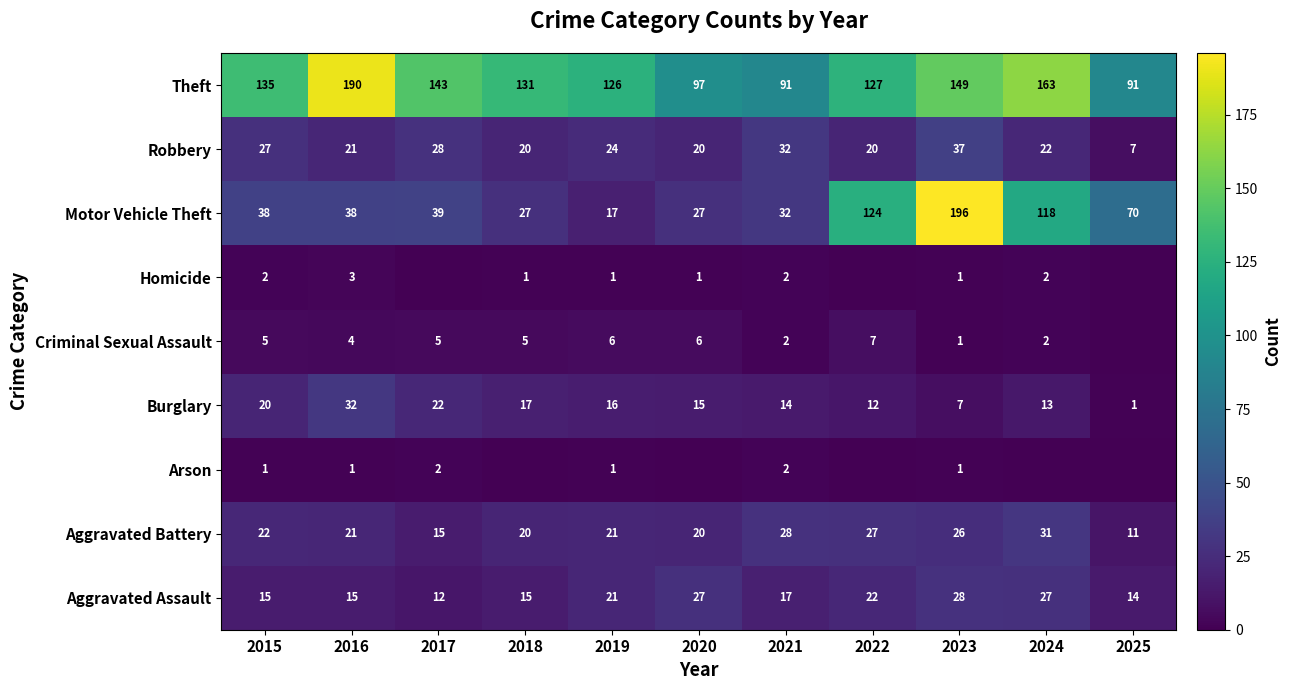

What value does the Motor Vehicle Theft series have at 2018, to the nearest 10?

30